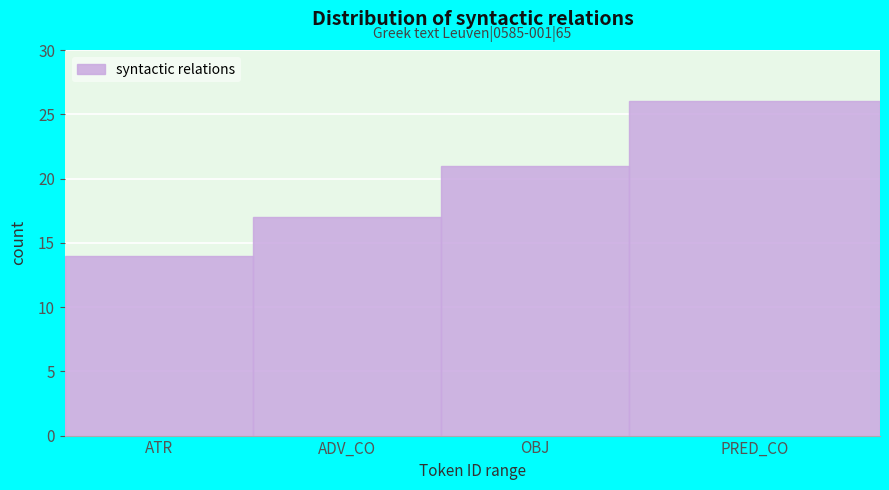

Reading left to right, what are all the values shown in this chart?

ATR=14	ADV_CO=17	OBJ=21	PRED_CO=26